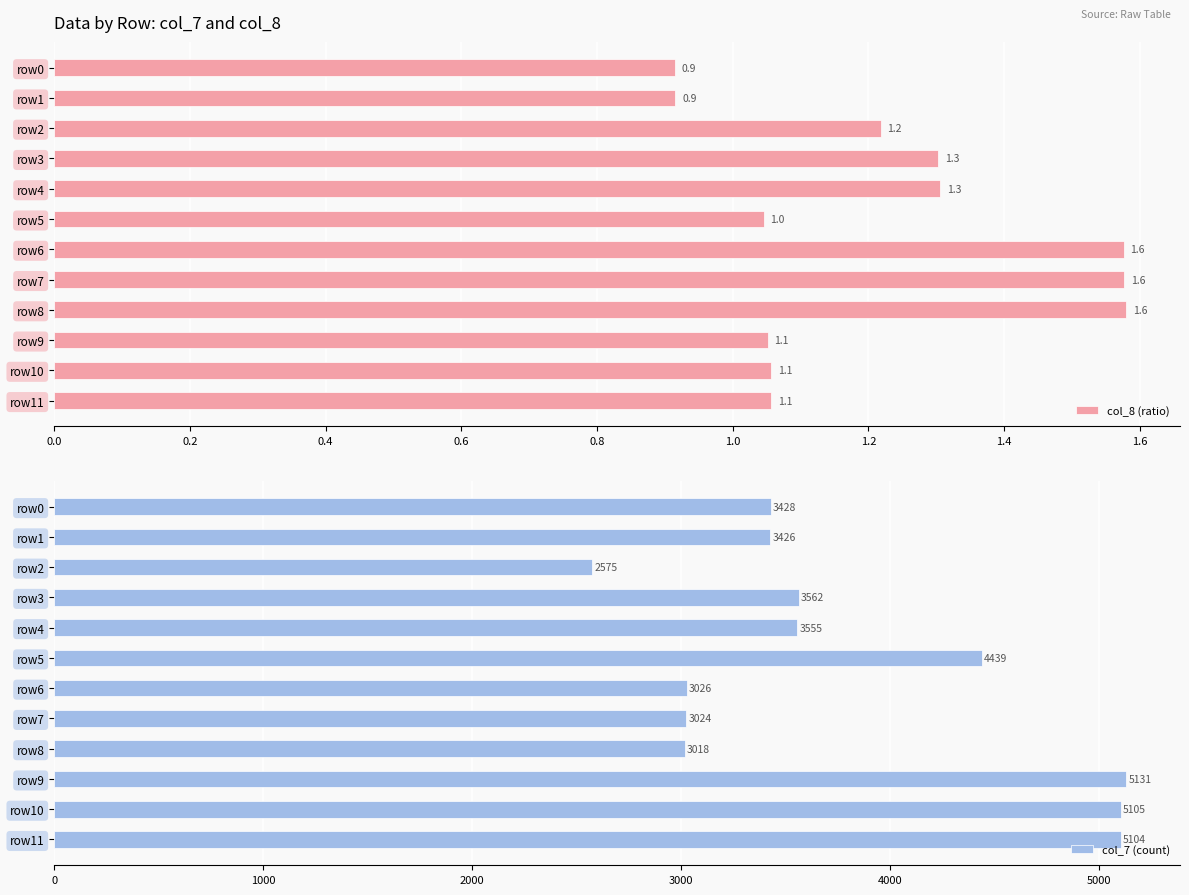

List the series in order of their peak value, lowest first.

col_8 (ratio), col_7 (count)